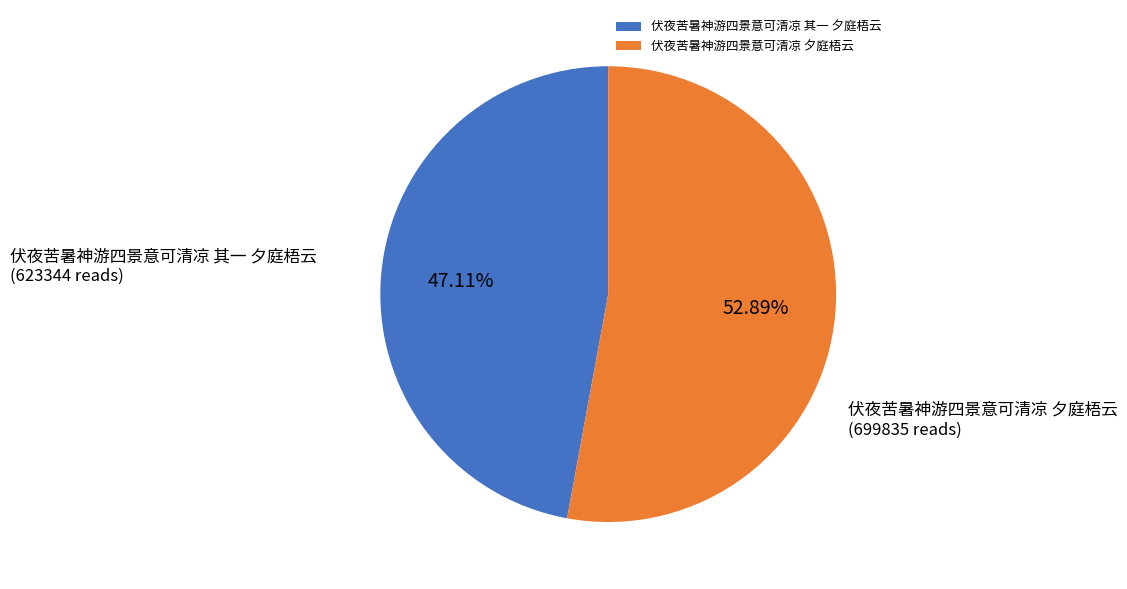

Does 伏夜苦暑神游四景意可清凉 夕庭梧云 represent more than half of the total?

Yes